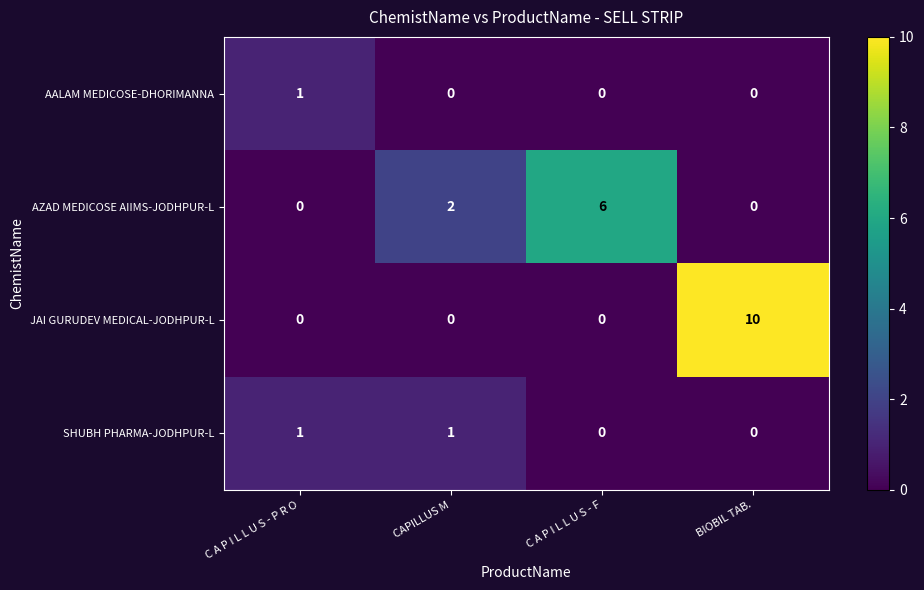

At which category is the sum across all series the highest?

BIOBIL TAB.